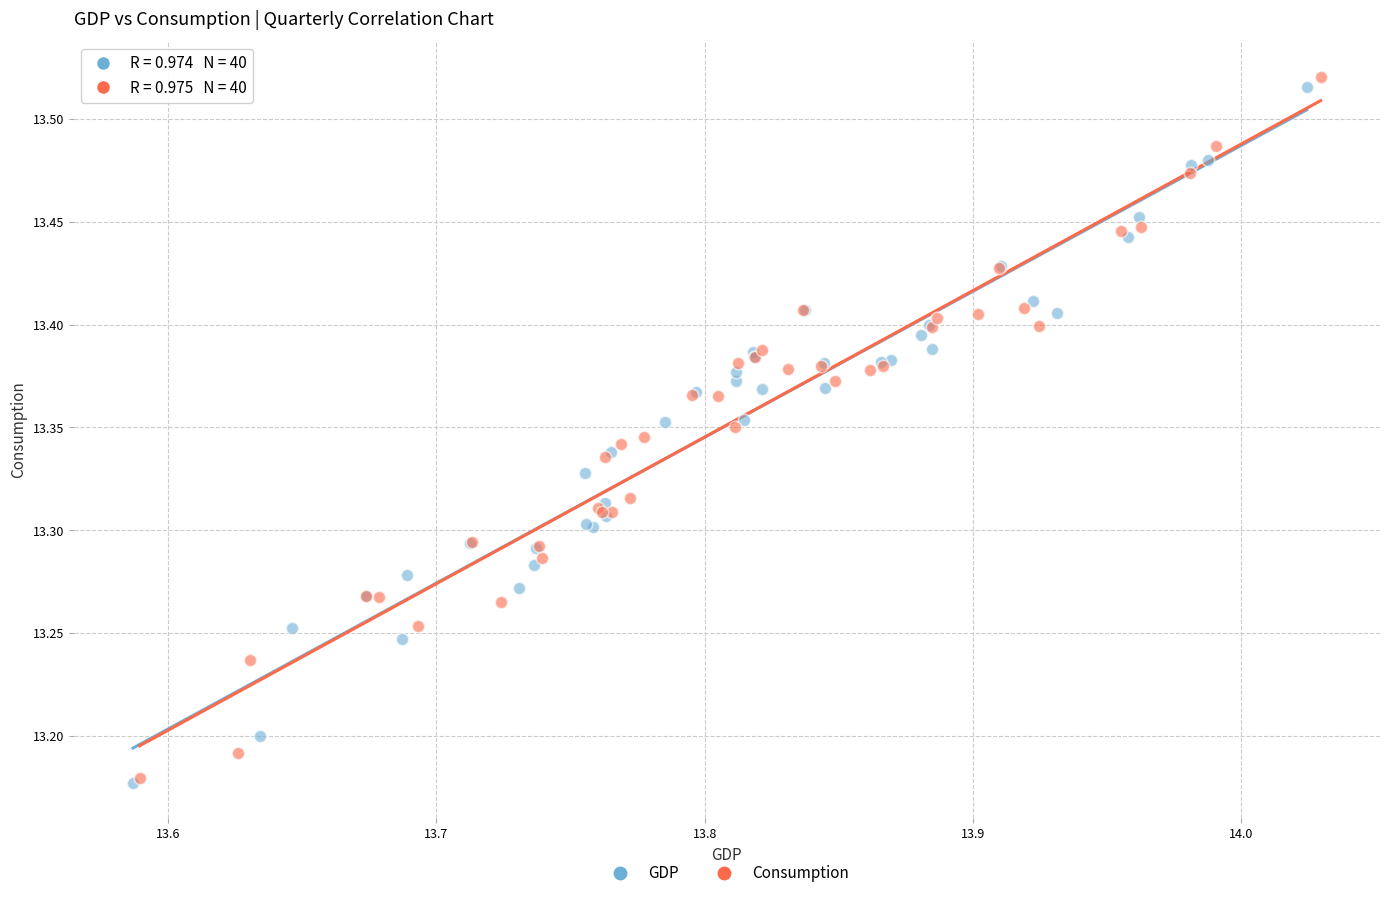

What are all the series names shown in the legend?

GDP, Consumption